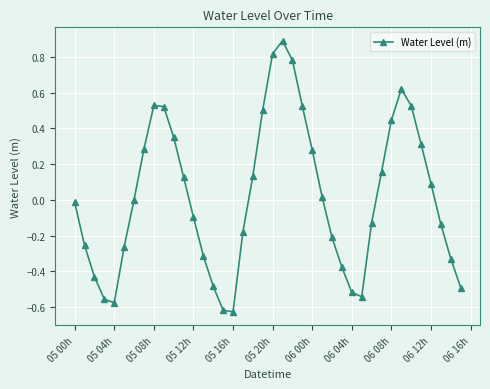

What is the difference between the maximum and minimum values?

1.5